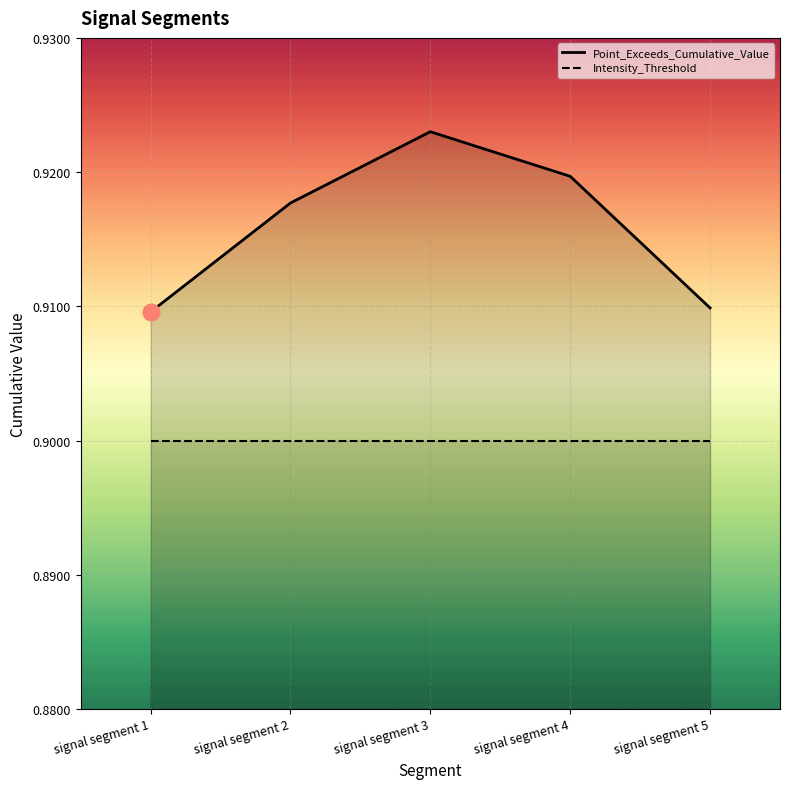

At which label is the value closest to 0?

signal segment 1